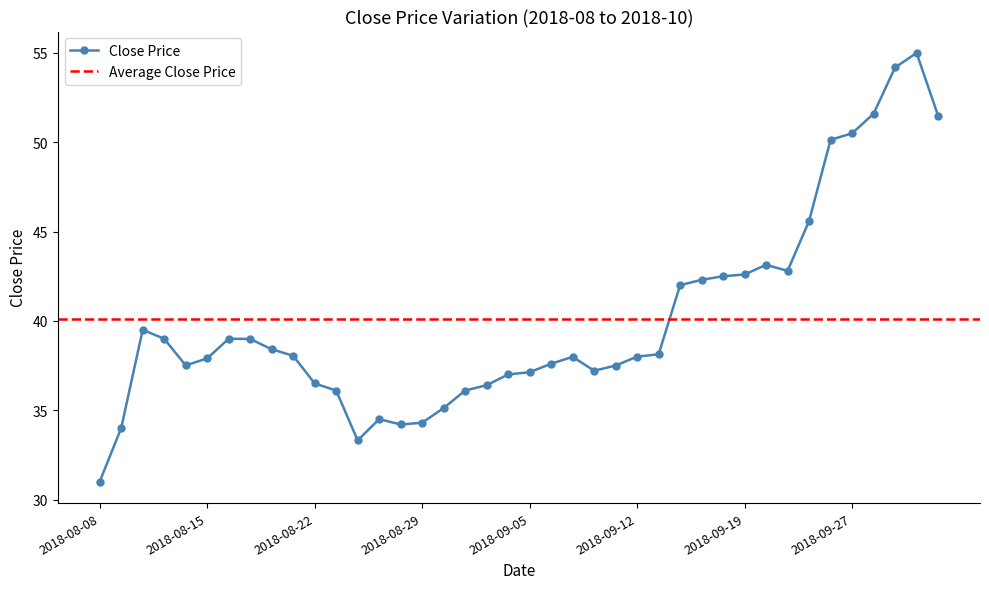

Reading left to right, list all the values displayed in this chart.

31.0	34.0	39.5	39.0	37.5	37.9	39.0	39.0	38.4	38.0	36.5	36.1	33.3	34.5	34.2	34.3	35.1	36.1	36.4	37.0	37.1	37.6	38.0	37.2	37.5	38.0	38.1	42.0	42.3	42.5	42.6	43.1	42.8	45.6	50.1	50.5	51.6	54.2	55.0	51.5